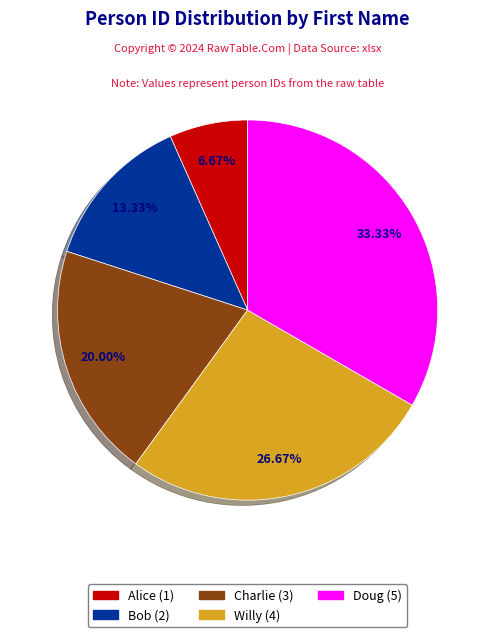

Is the sum of Alice and Willy greater than half?

No